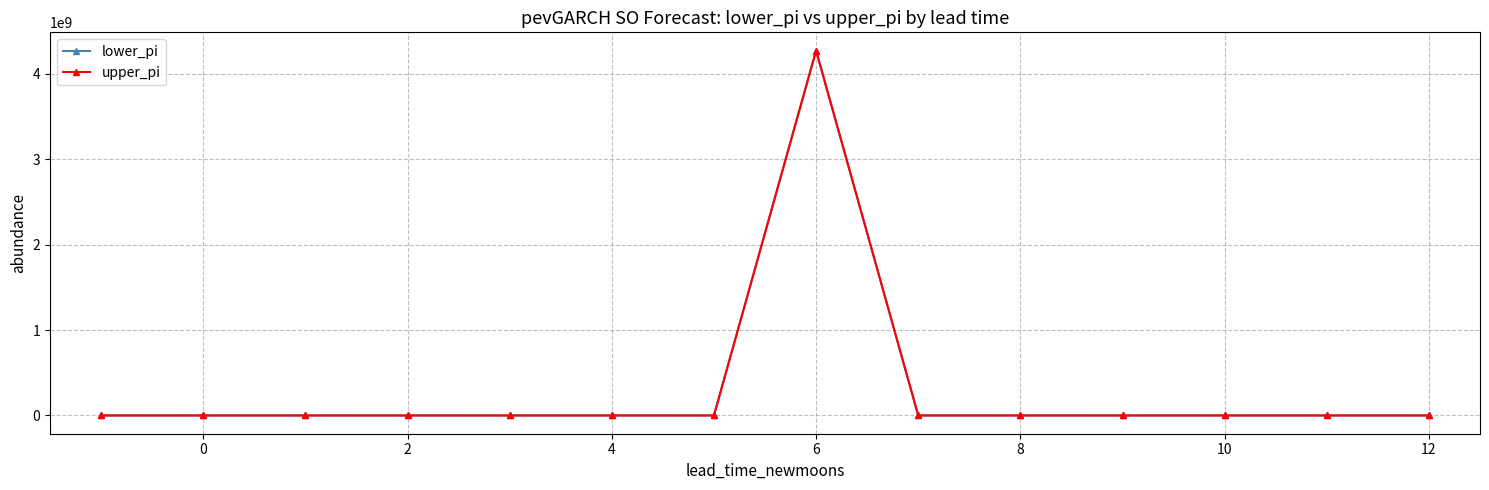

True or false: upper_pi has more than 0 points higher than both neighbors.

True